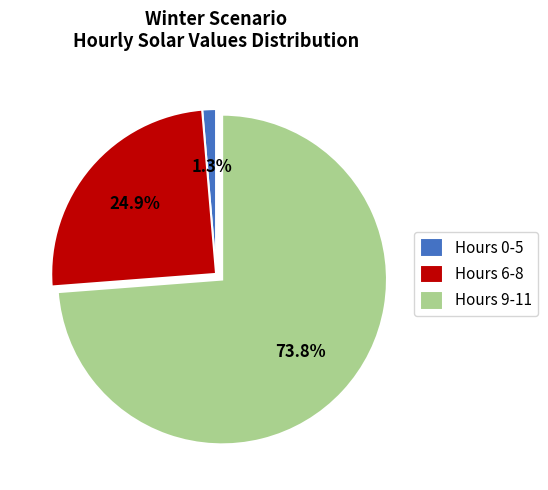

Is there a majority slice in this chart?

Yes